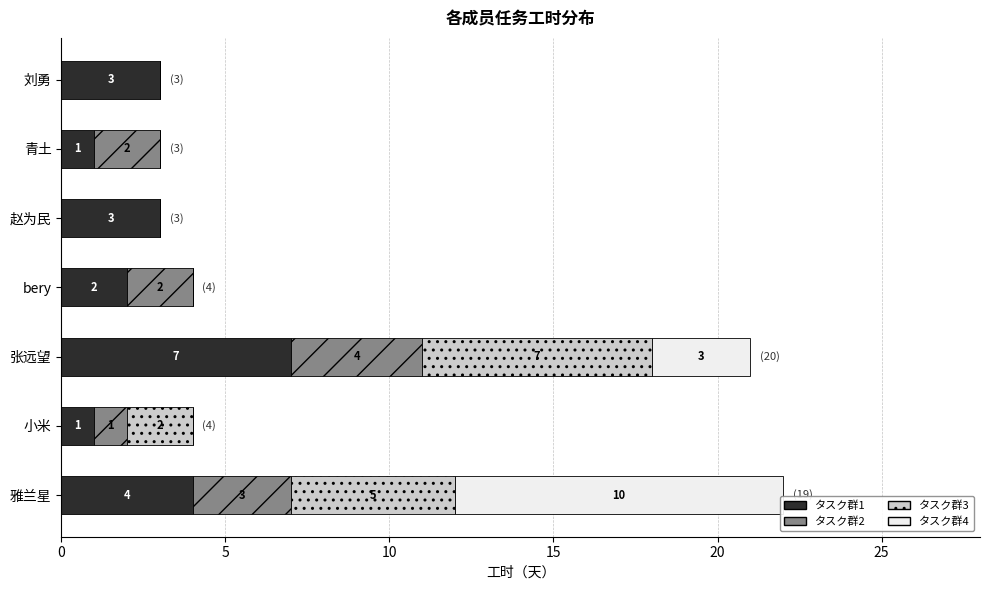

Count the number of data series in this chart.

4